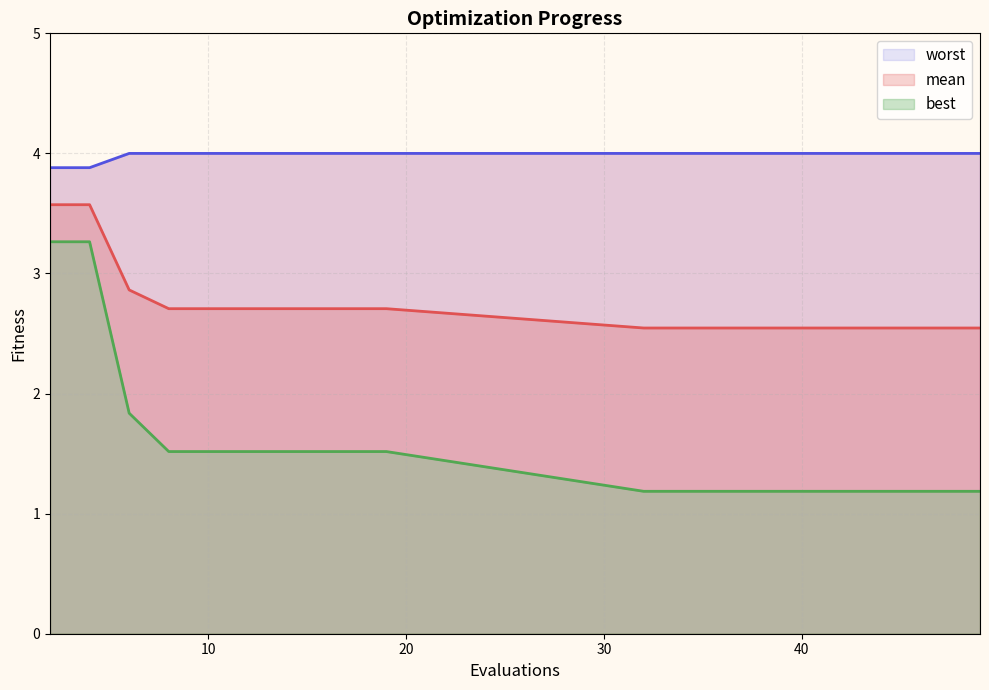

Rank the series by their maximum value, from highest to lowest.

worst, mean, best